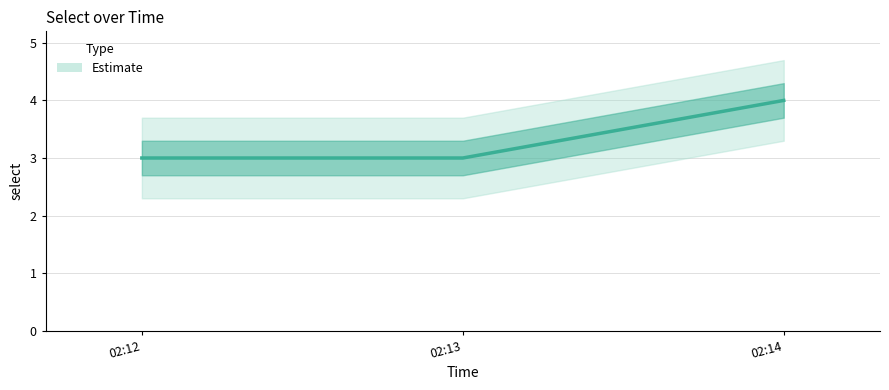

List the labels in order of value, smallest first.

02:12, 02:13, 02:14